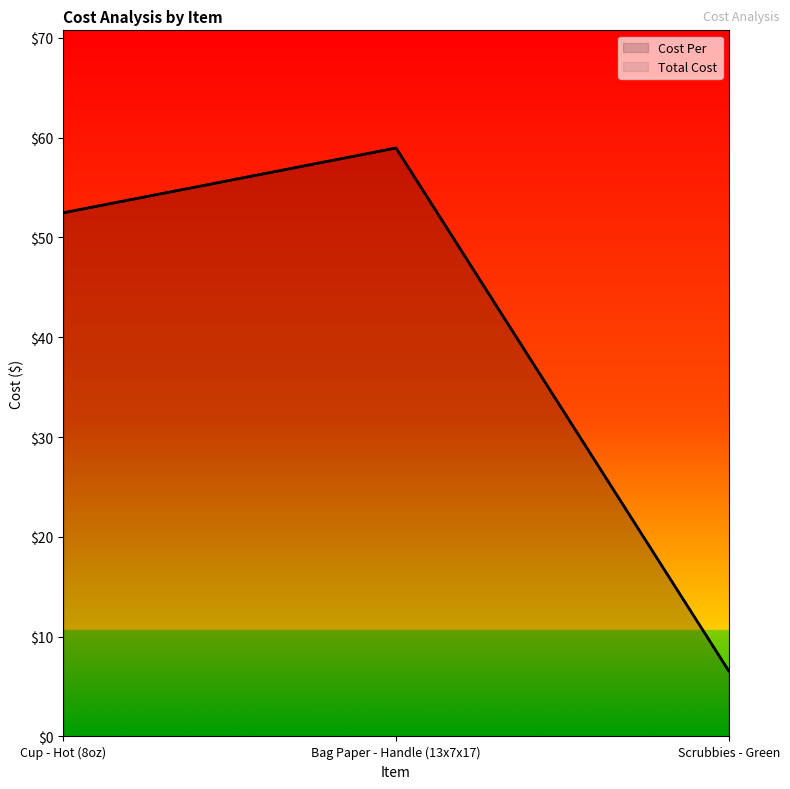

What is the label of the 1st point from the left?

Cup - Hot (8oz)